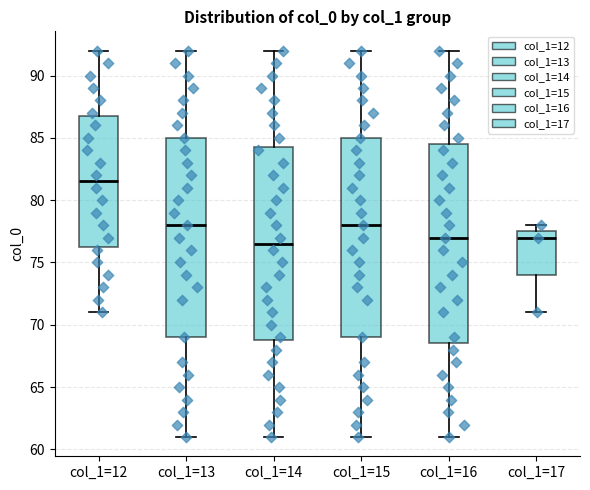

Reading left to right, read every box against the y-axis: the position of its median line, the range the box covers, and the ends of its whiskers. The values are not printed on the chart, so give them approximately, as read against the axis.

col_1=12: median 81.5, box 76.5 to 87.0, whiskers 71.0 to 92.0
col_1=13: median 78.0, box 69.0 to 85.0, whiskers 61.0 to 92.0
col_1=14: median 76.5, box 69.0 to 84.5, whiskers 61.0 to 92.0
col_1=15: median 78.0, box 69.0 to 85.0, whiskers 61.0 to 92.0
col_1=16: median 77.0, box 68.5 to 84.5, whiskers 61.0 to 92.0
col_1=17: median 77.0, box 74.0 to 77.5, whiskers 71.0 to 78.0